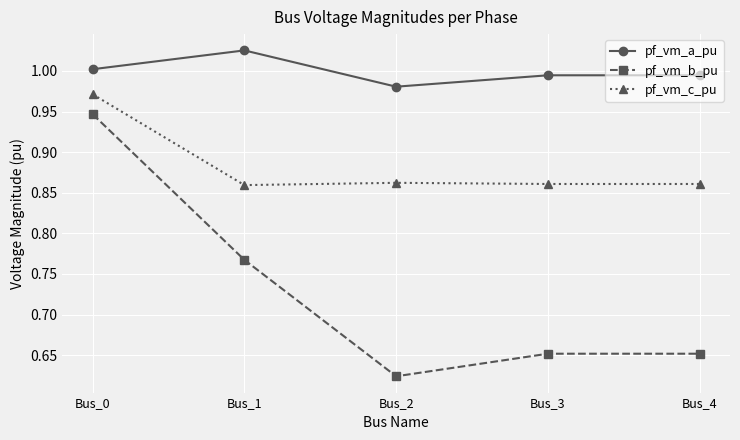

True or false: pf_vm_b_pu and pf_vm_c_pu intersect in this chart.

False